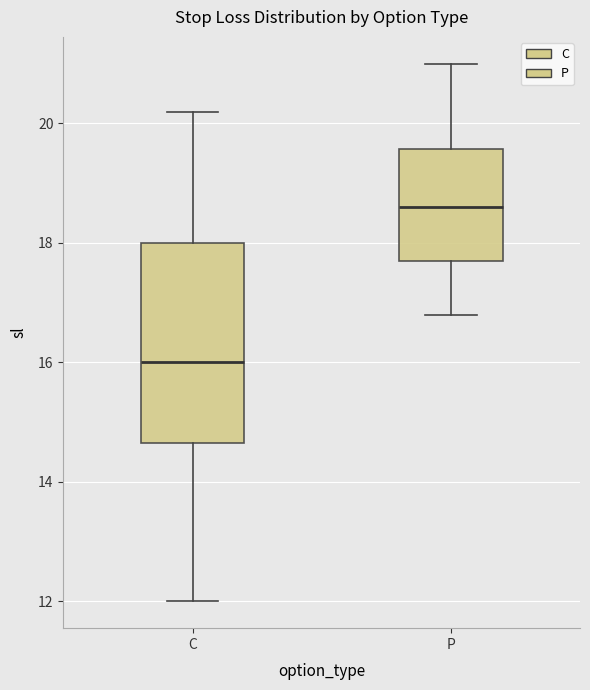

Reading left to right, read every box against the y-axis: the position of its median line, the range the box covers, and the ends of its whiskers. The values are not printed on the chart, so give them approximately, as read against the axis.

C: median 16.0, box 14.6 to 18.0, whiskers 12.0 to 20.2
P: median 18.6, box 17.8 to 19.6, whiskers 16.8 to 21.0